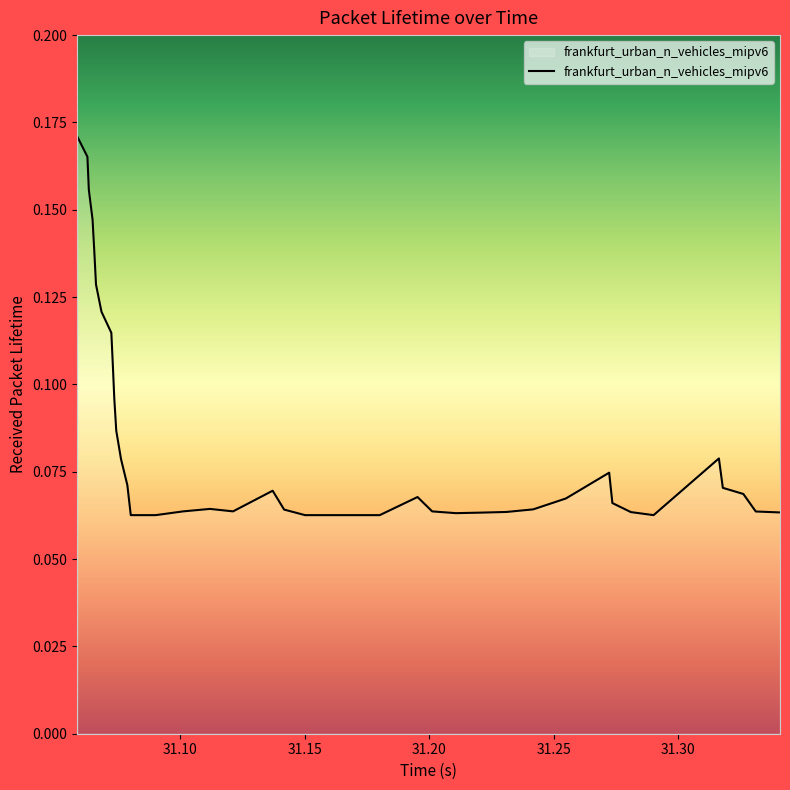

Does the chart have visible grid lines?

No